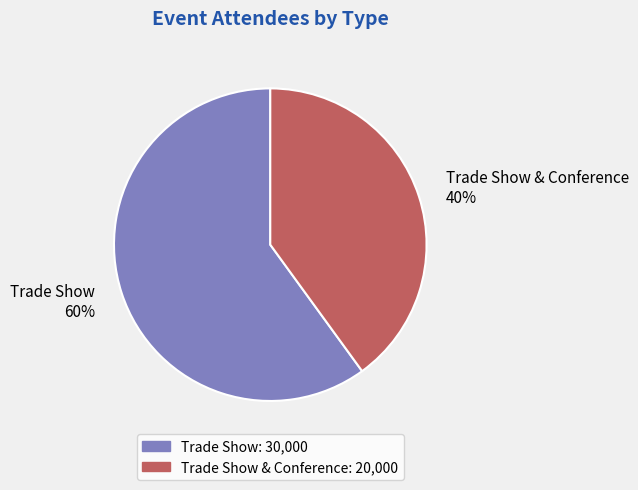

Between Trade Show & Conference and Trade Show, which is larger?

Trade Show